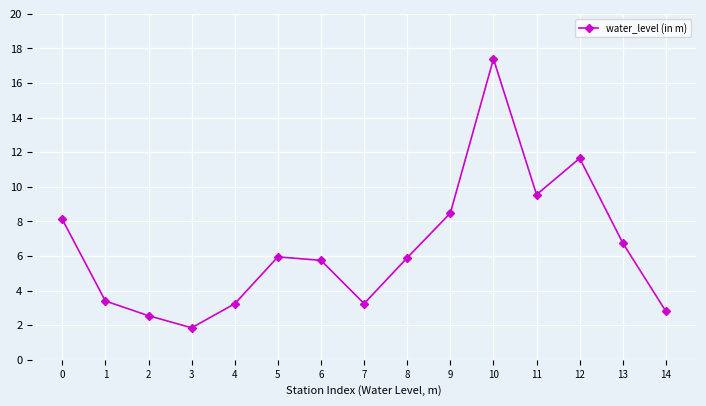

True or false: the data has more than 1 interior local peaks.

True